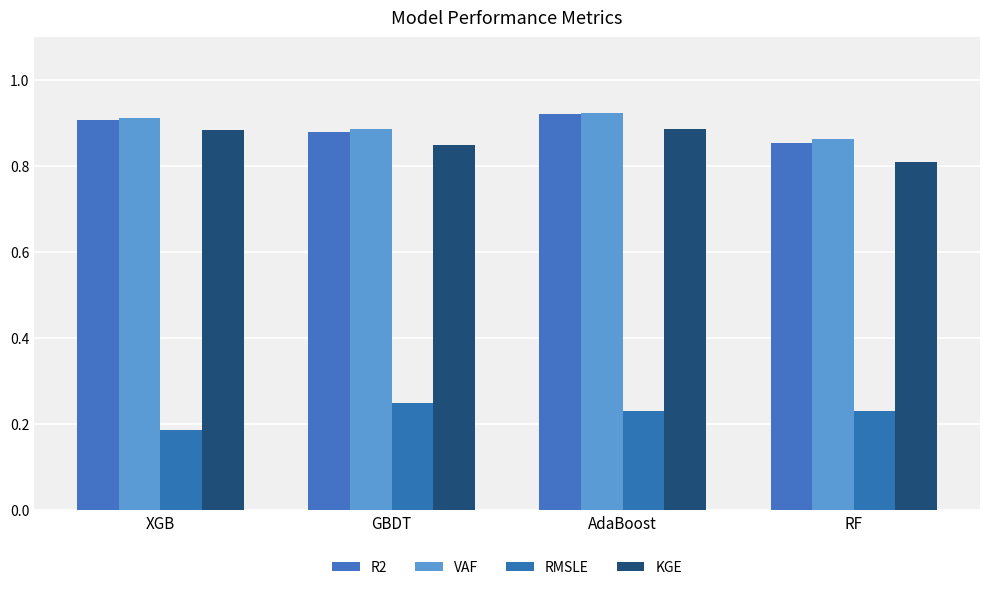

What is the sum of the VAF values at XGB and RF?

1.8